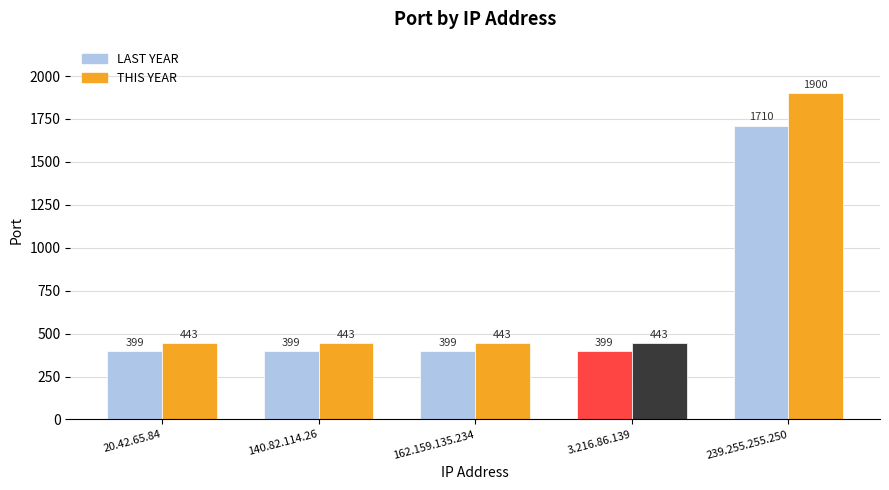

What is the average value of the THIS YEAR series?

734.4